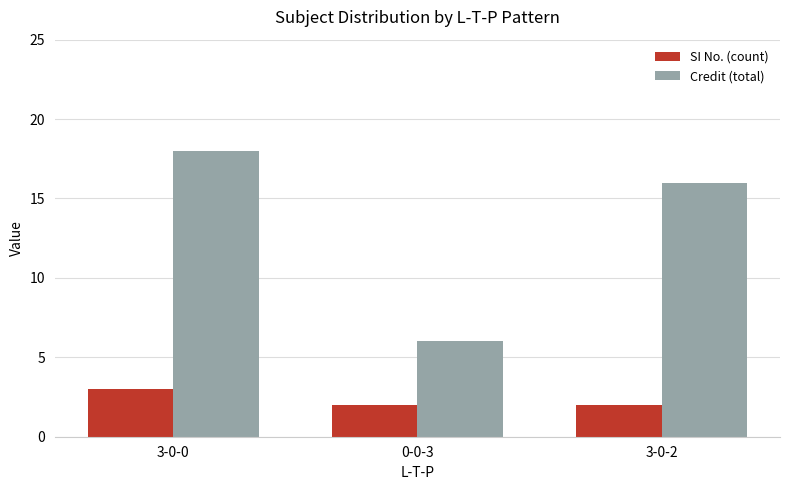

At which label does Credit (total) reach its minimum?

0-0-3